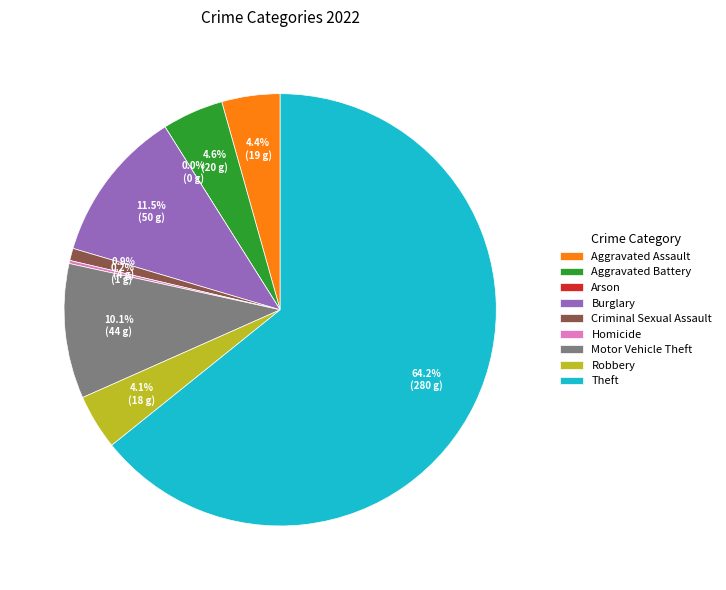

To the nearest percent, what portion does Motor Vehicle Theft represent?

10%